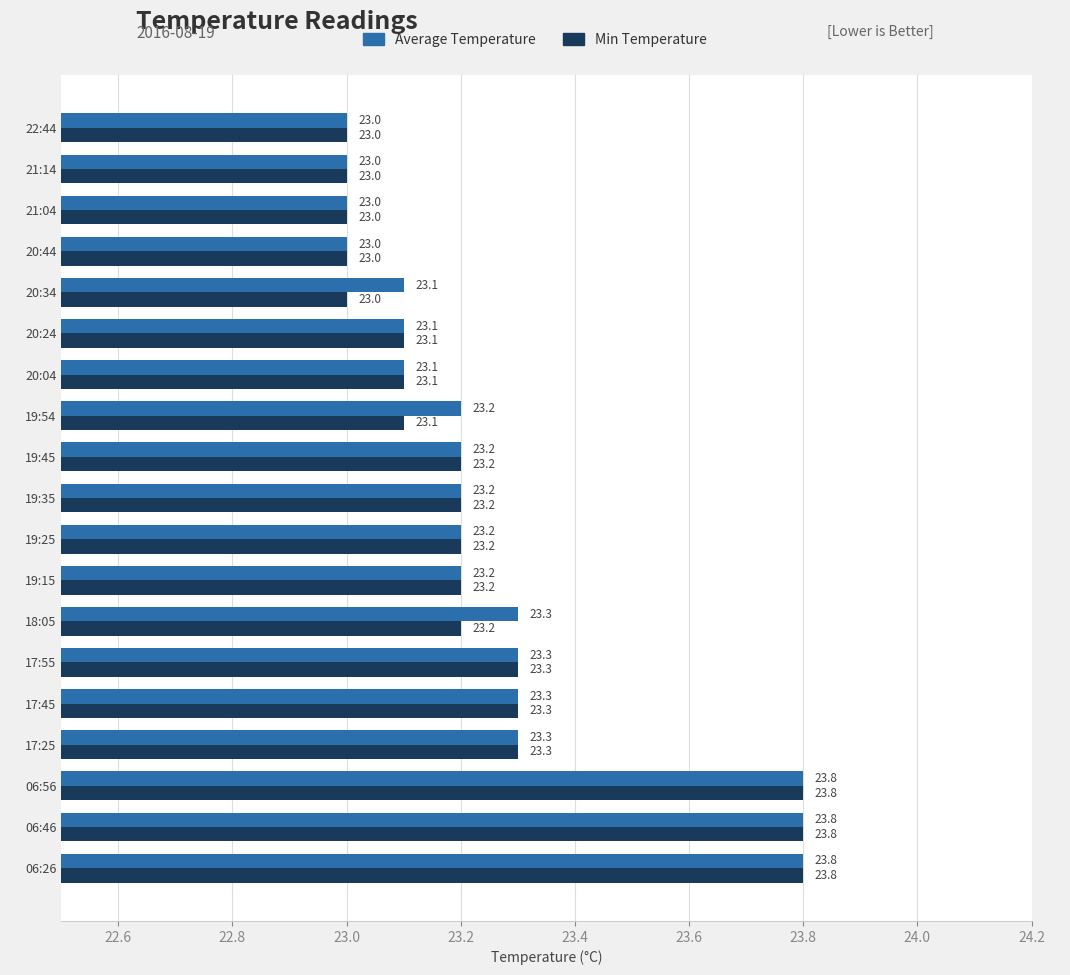

What is the total value across all series at 06:46?

47.6